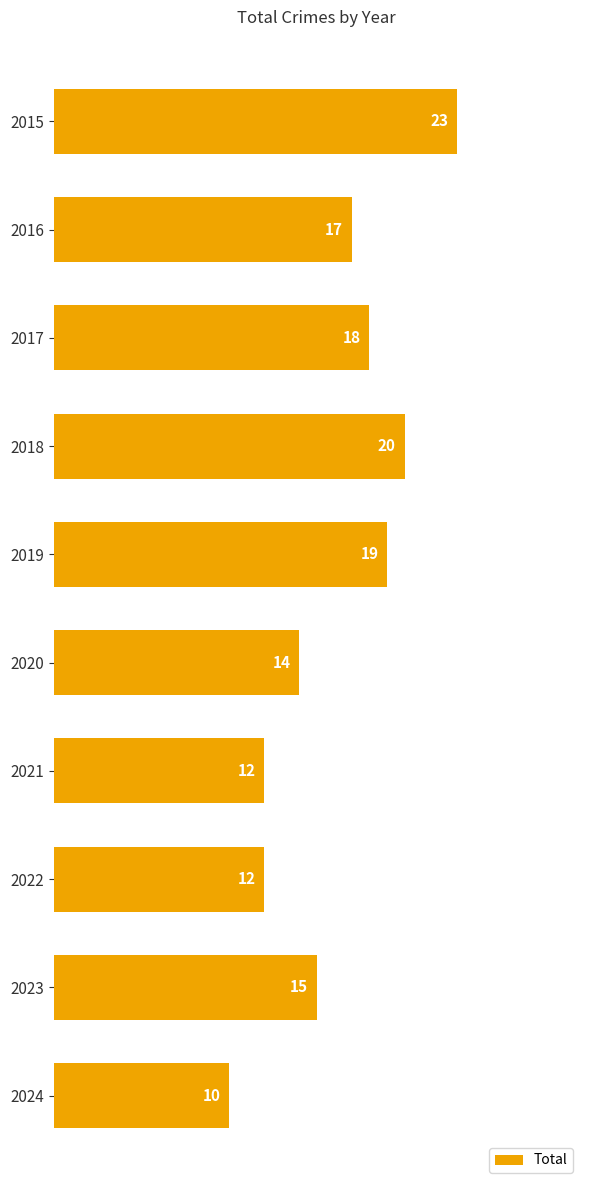

How many categories are shown in the chart?

10